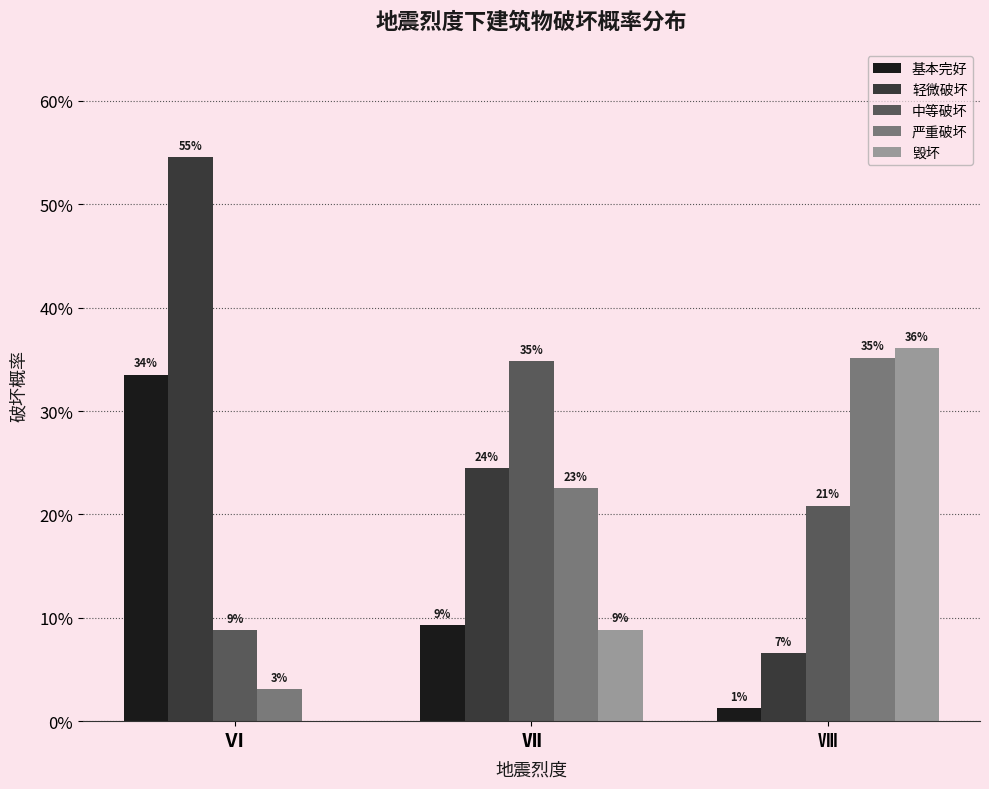

Is the value of 基本完好 at Ⅵ greater than the value of 中等破坏 at Ⅵ?

Yes